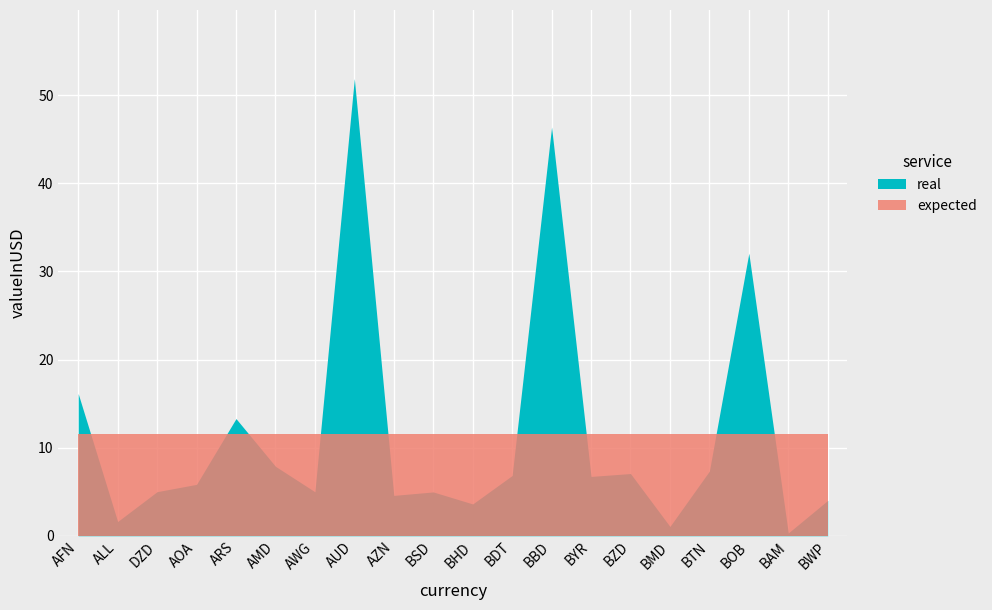

What is the label of the 11th point from the left?

BHD